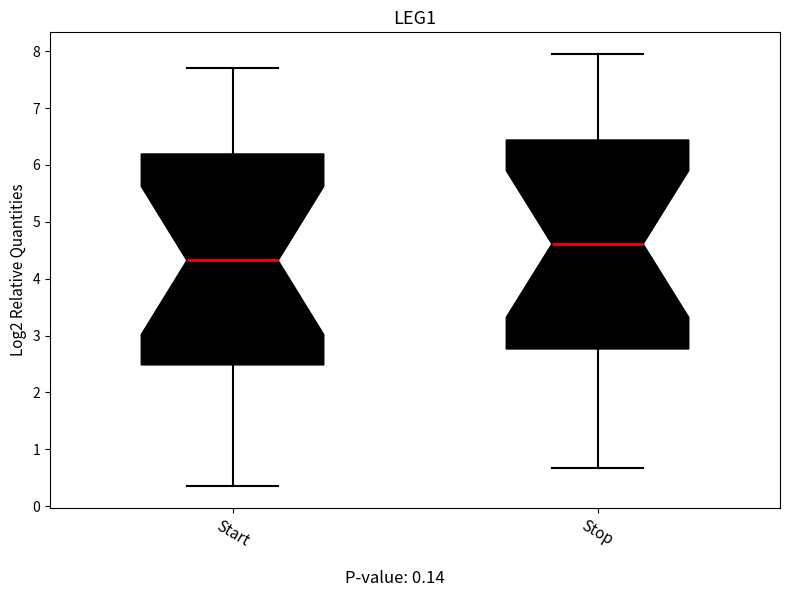

Reading left to right, transcribe this box plot: for each box, give where its median line is, the range the box spans, and where its two whiskers end, as read against the y-axis. The values are not printed on the chart, so give them approximately, as read against the axis.

Start: median 4.3, box 2.5 to 6.2, whiskers 0.4 to 7.7
Stop: median 4.6, box 2.8 to 6.4, whiskers 0.7 to 8.0